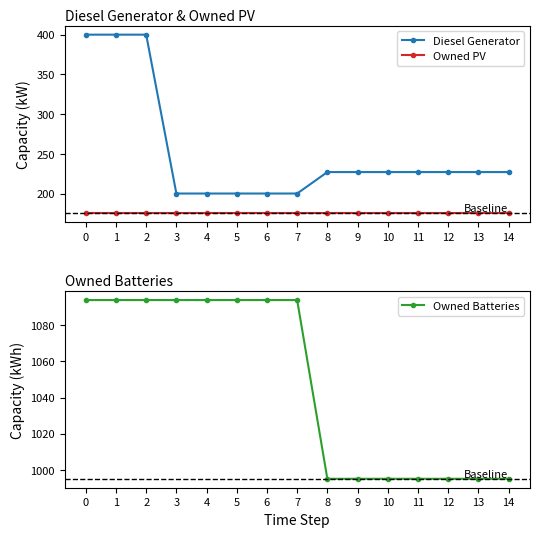

Is this an area chart (filled region under the line)?

No